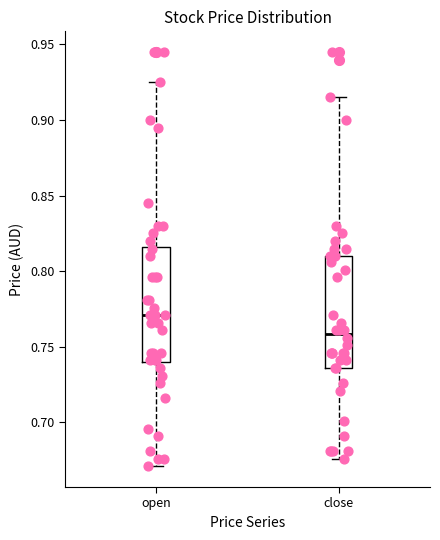

Where is the upper edge of the box for close on the y-axis? The values are not printed on the chart, so give them approximately, as read against the axis.

0.810